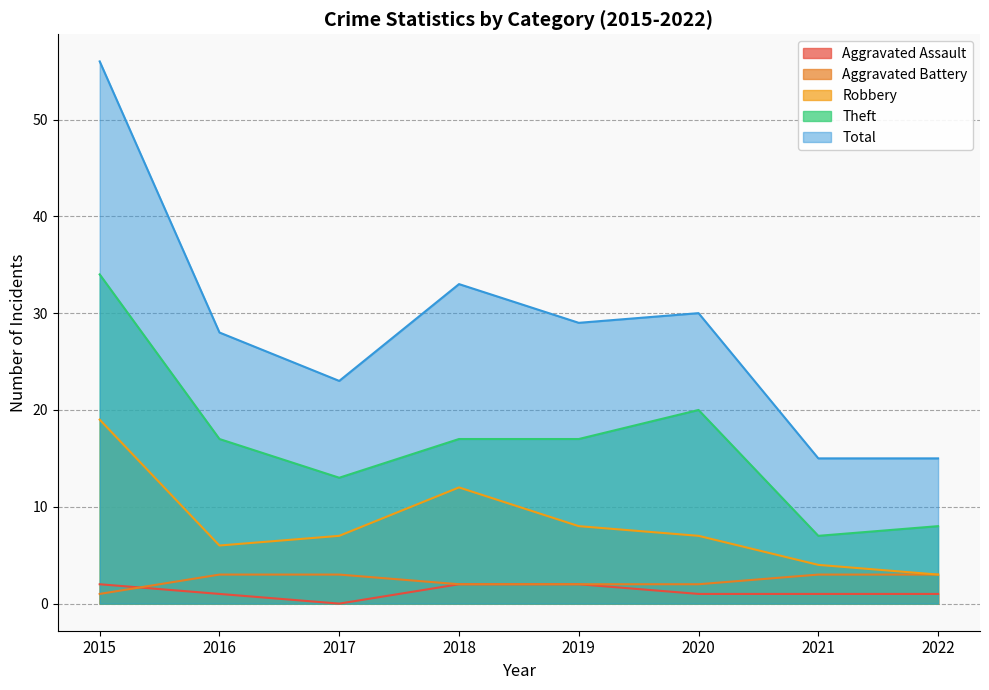

Which series has the largest range (max minus min)?

Total